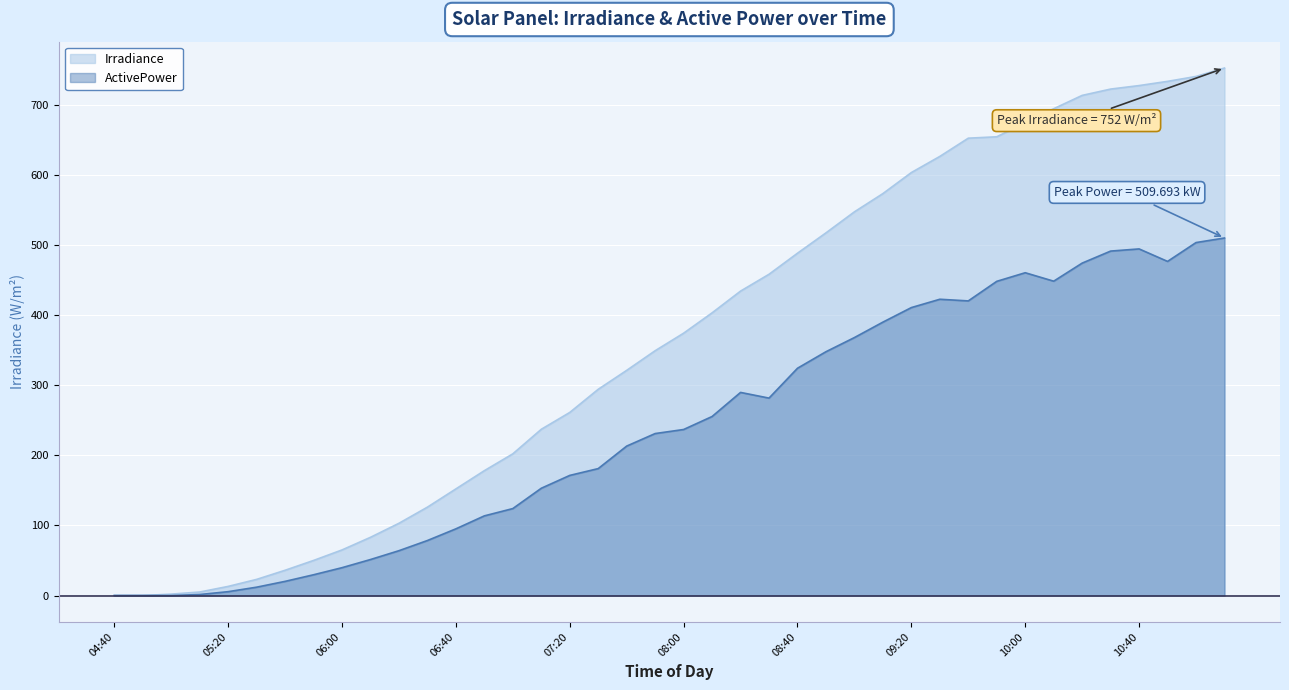

Which has a higher value, 05:30 or 08:00?

08:00